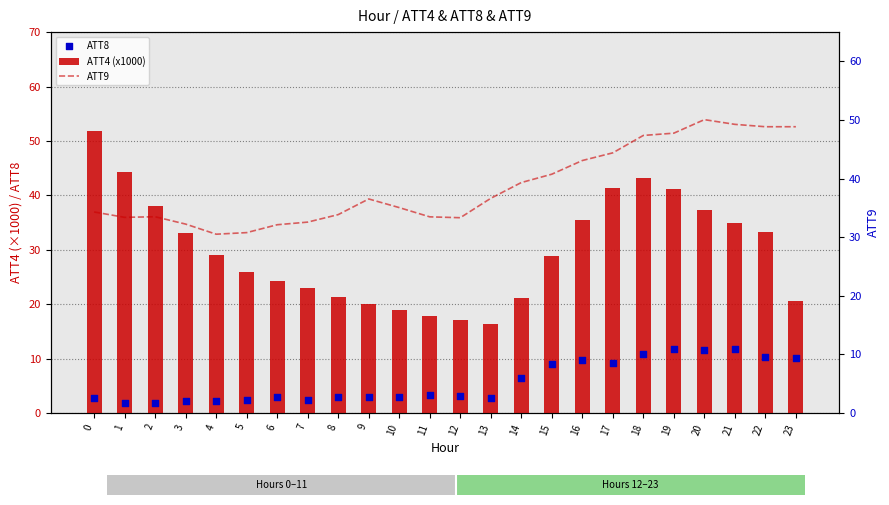

Is the value of ATT9 at 17 greater than the value of ATT4 (x1000) at 11?

Yes